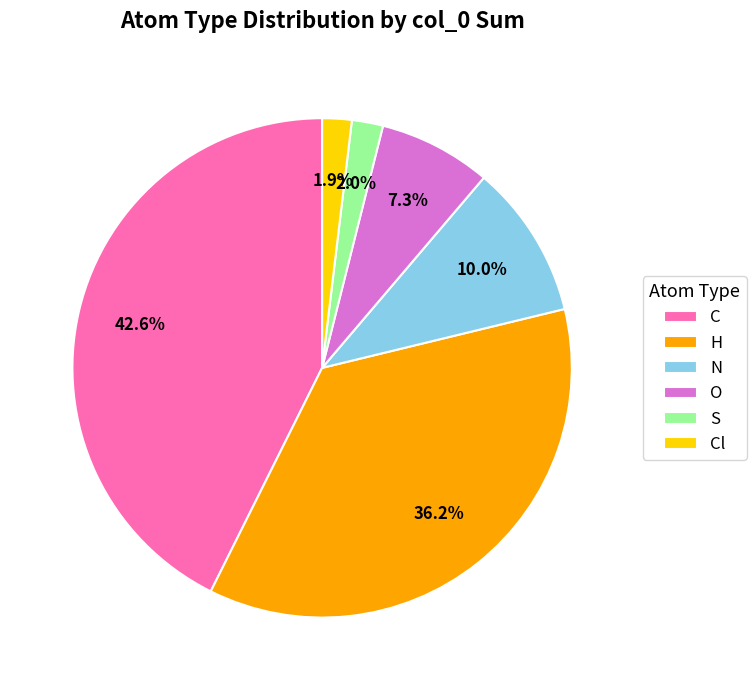

To the nearest percent, what is the difference between the C and S slice percentages?

41%